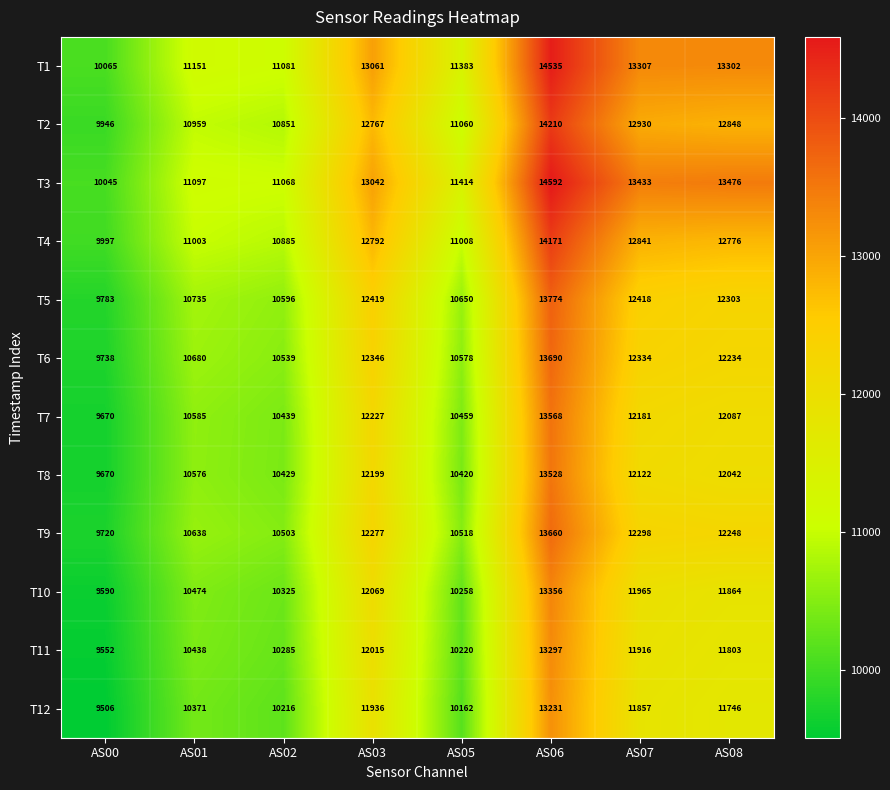

What is the average value of the T10 series?

11238